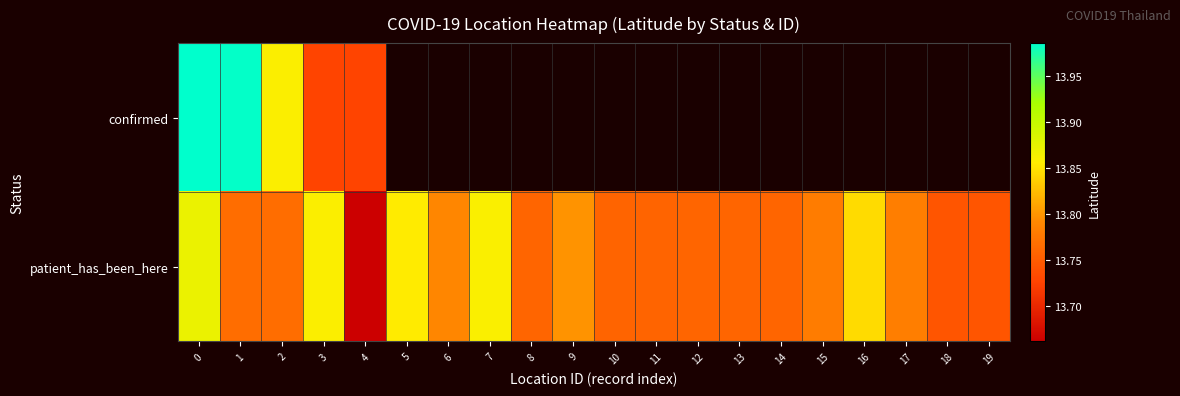

How many patient_has_been_here values are between 13 and 14?

20